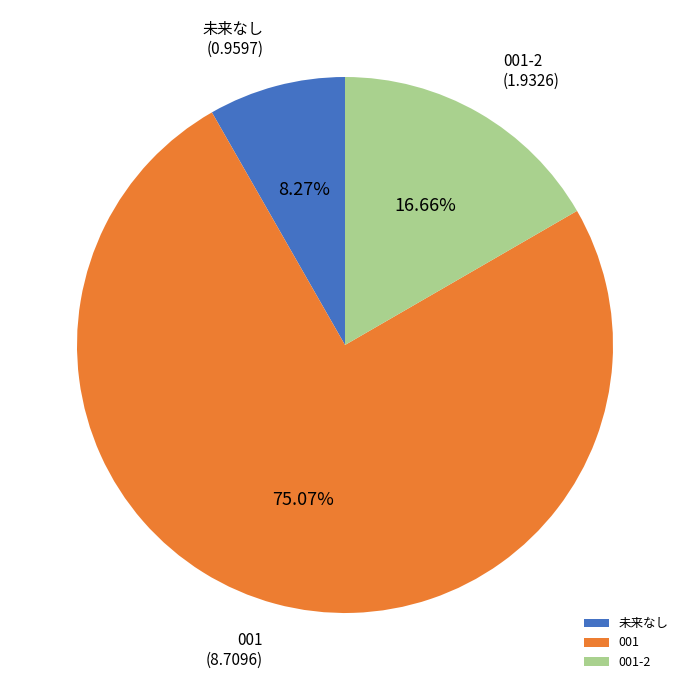

What percentage is NOT represented by 001?

24.9%